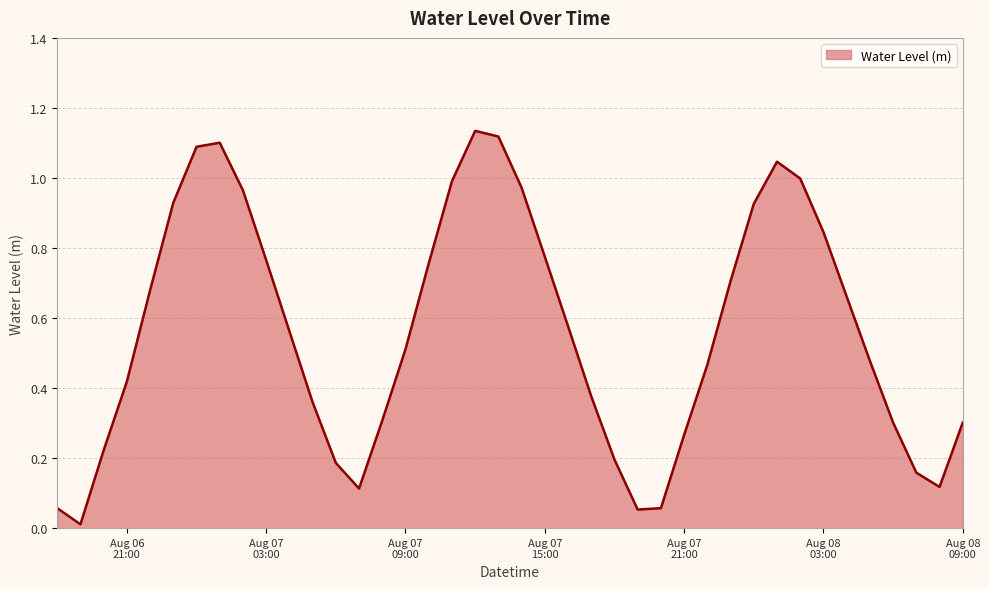

List the labels in order of value, largest first.

2023-08-07 12:00:00, 2023-08-07 13:00:00, 2023-08-07 01:00:00, 2023-08-07 00:00:00, 2023-08-08 01:00:00, 2023-08-08 02:00:00, 2023-08-07 11:00:00, 2023-08-07 14:00:00, 2023-08-07 02:00:00, 2023-08-06 23:00:00, 2023-08-08 00:00:00, 2023-08-08 03:00:00, 2023-08-07 15:00:00, 2023-08-07 03:00:00, 2023-08-07 10:00:00, 2023-08-07 23:00:00, 2023-08-06 22:00:00, 2023-08-08 04:00:00, 2023-08-07 16:00:00, 2023-08-07 04:00:00, 2023-08-07 09:00:00, 2023-08-08 05:00:00, 2023-08-07 22:00:00, 2023-08-06 21:00:00, 2023-08-07 17:00:00, 2023-08-07 05:00:00, 2023-08-07 08:00:00, 2023-08-08 06:00:00, 2023-08-08 09:00:00, 2023-08-07 21:00:00, 2023-08-06 20:00:00, 2023-08-07 18:00:00, 2023-08-07 06:00:00, 2023-08-08 07:00:00, 2023-08-08 08:00:00, 2023-08-07 07:00:00, 2023-08-06 18:00:00, 2023-08-07 20:00:00, 2023-08-07 19:00:00, 2023-08-06 19:00:00